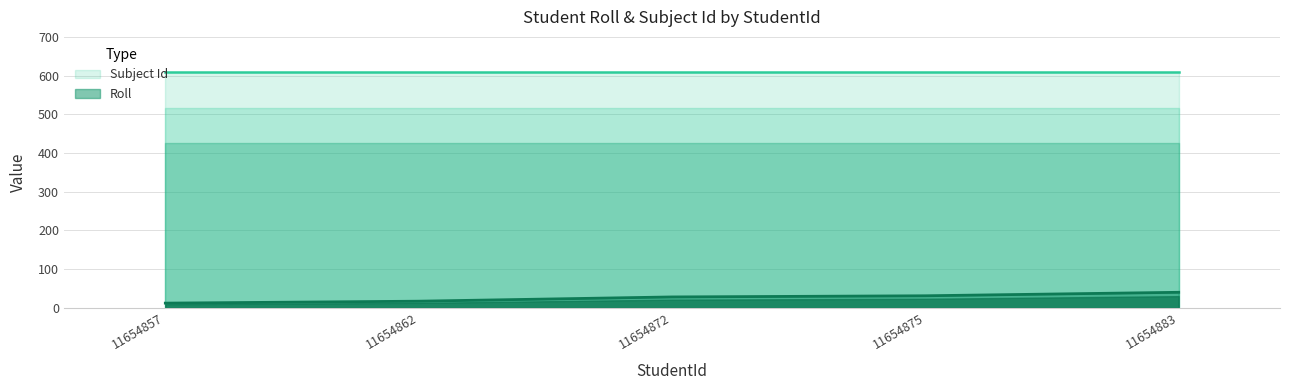

The Roll series shows 15 at 11654883. True or false?

False